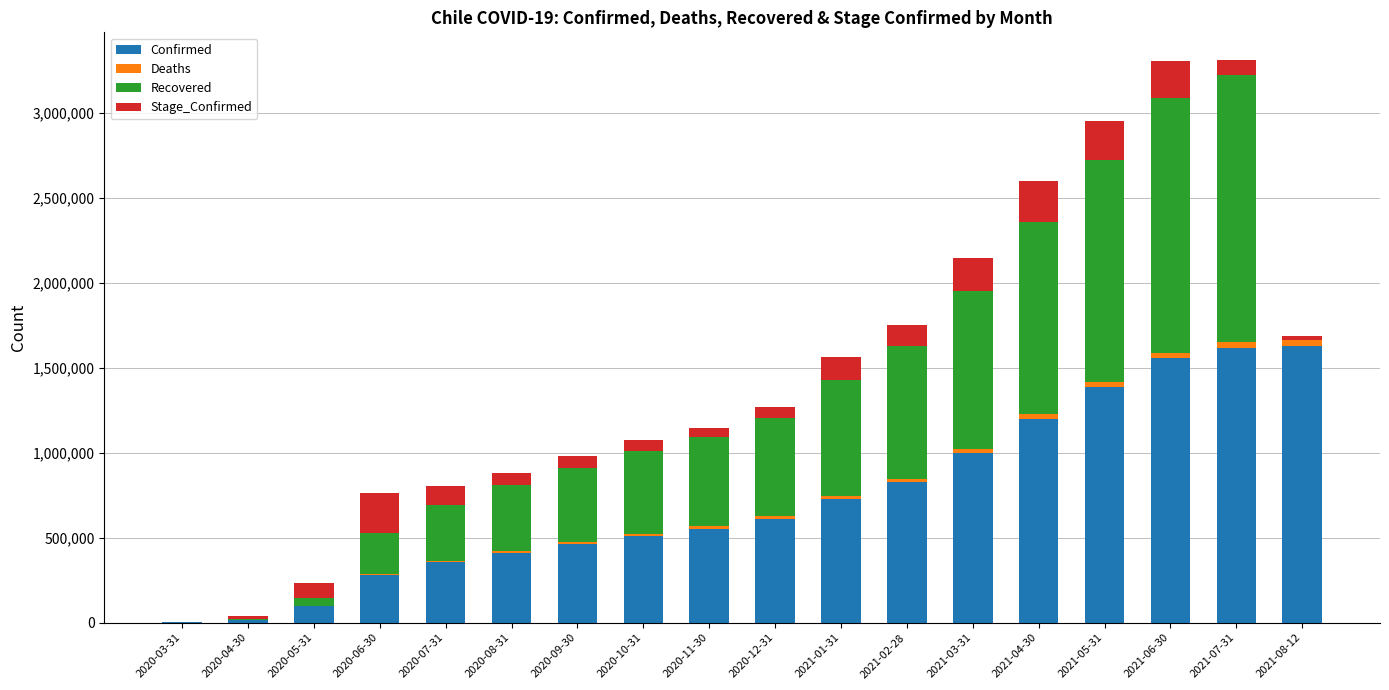

What is the maximum value for Confirmed?

1626595